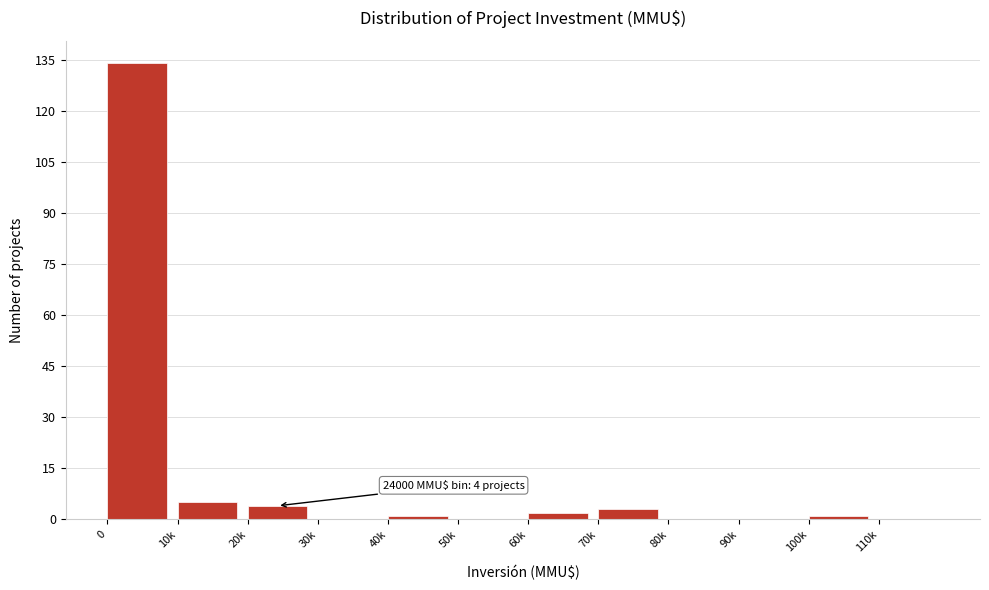

Reading right to left, what are all the values shown in this chart?

110k=0	100k=1	90k=0	80k=0	70k=3	60k=2	50k=0	40k=1	30k=0	20k=4	10k=5	0=134